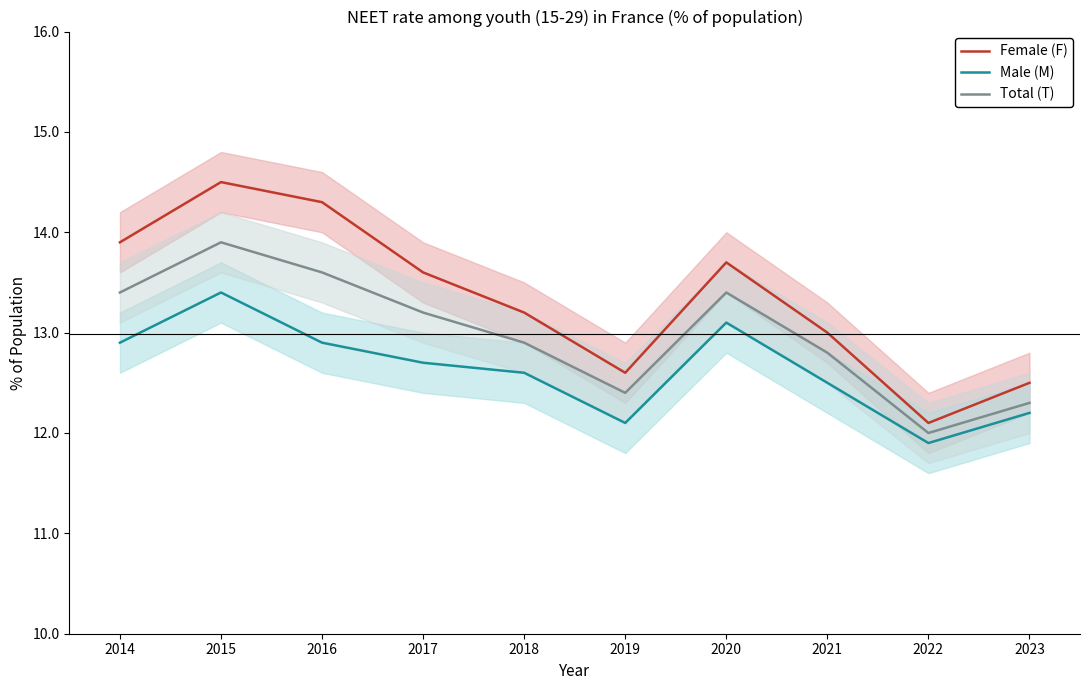

Between 2015 and 2018, which series saw the biggest shift?

Female (F)